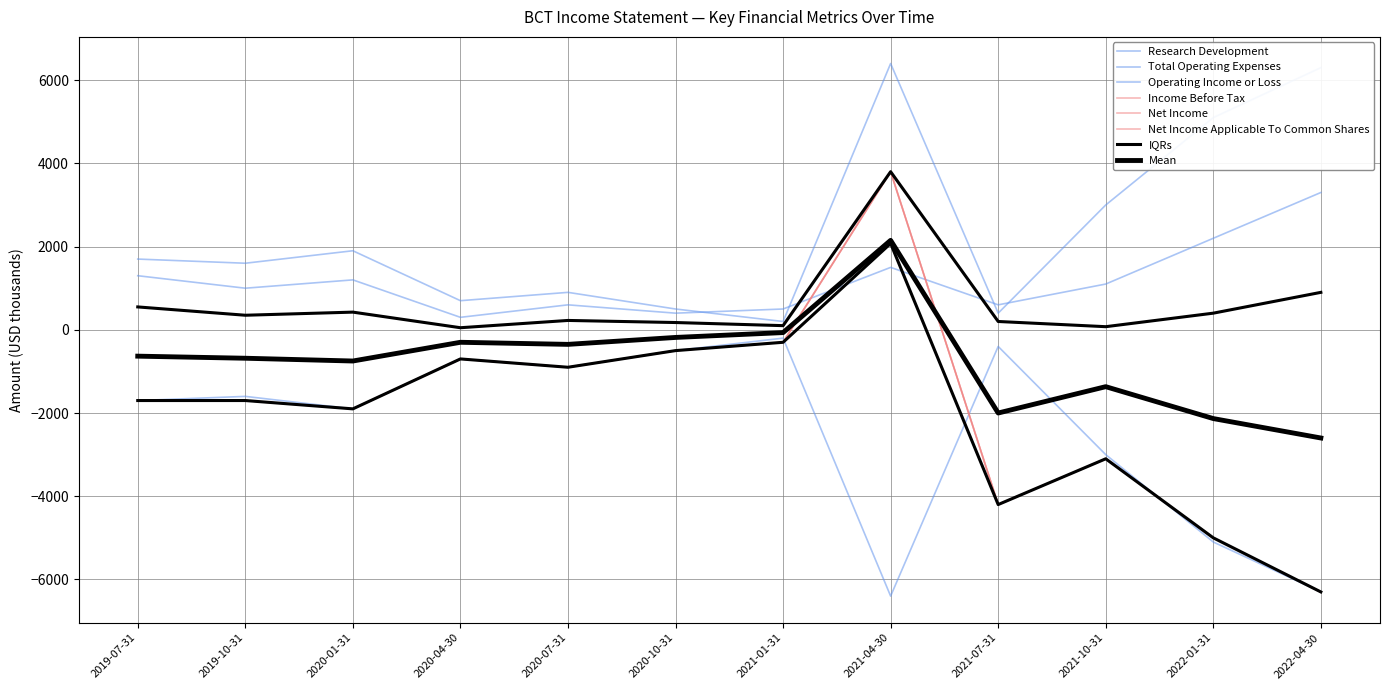

Reading right to left, what are all the values shown in this chart?

Research Development: 3300	2200	1100	600	1500	500	400	600	300	1200	1000	1300
Total Operating Expenses: 6300	5100	3000	400	6400	200	500	900	700	1900	1600	1700
Operating Income or Loss: -6300	-5100	-3000	-400	-6400	-200	-500	-900	-700	-1900	-1600	-1700
Income Before Tax: -6300	-5000	-3100	-4200	3800	-300	-500	-900	-700	-1900	-1700	-1700
Net Income: -6300	-5000	-3100	-4200	3800	-300	-500	-900	-700	-1900	-1700	-1700
Net Income Applicable To Common Shares: -6300	-5000	-3100	-4200	3800	-300	-500	-900	-700	-1900	-1700	-1700